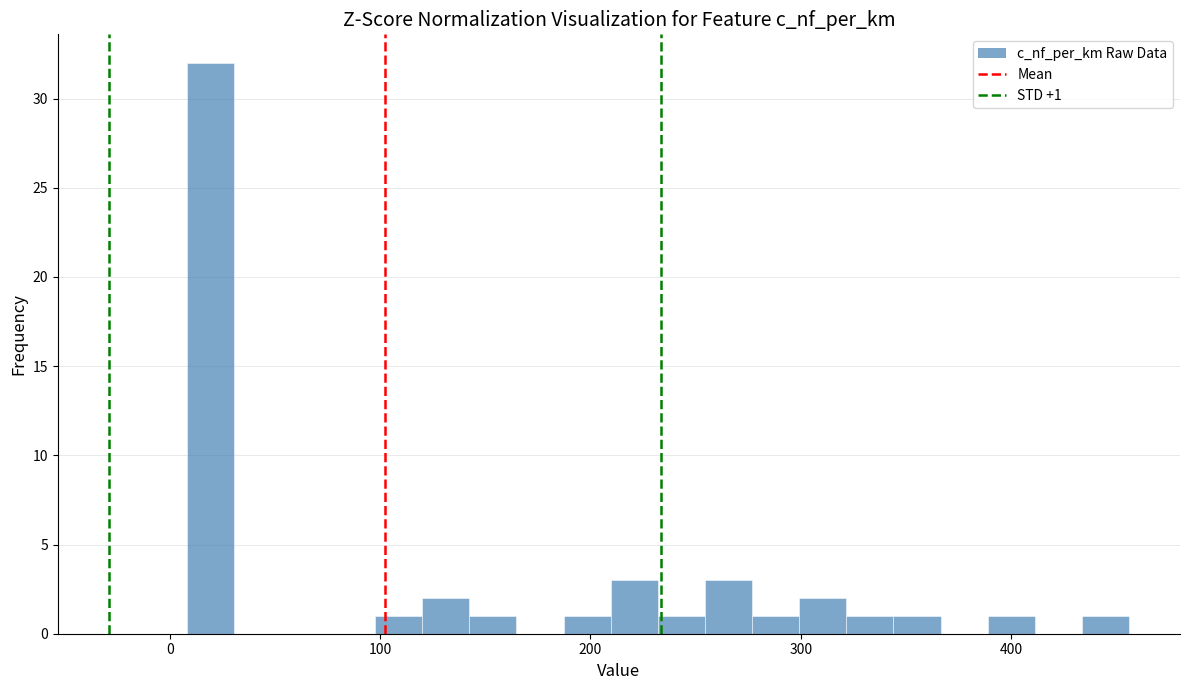

Read against the x-axis, roughly where is the centre of the tallest bar?

20